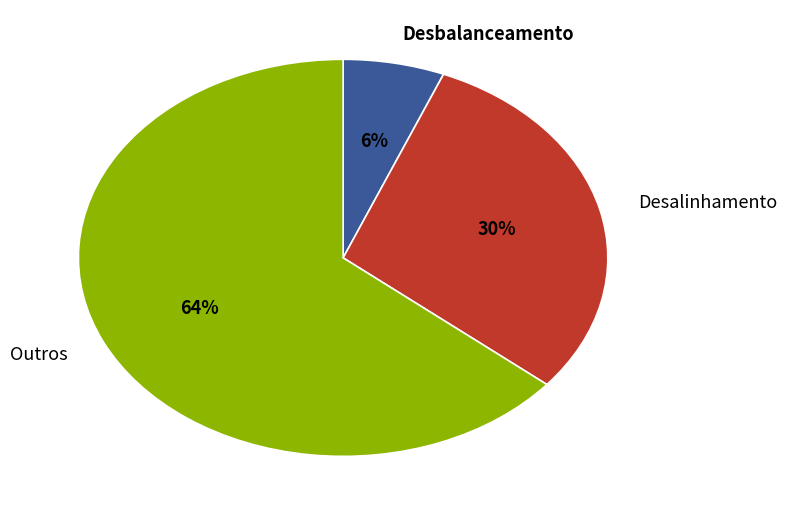

True or false: Desalinhamento accounts for 30% of the total.

True